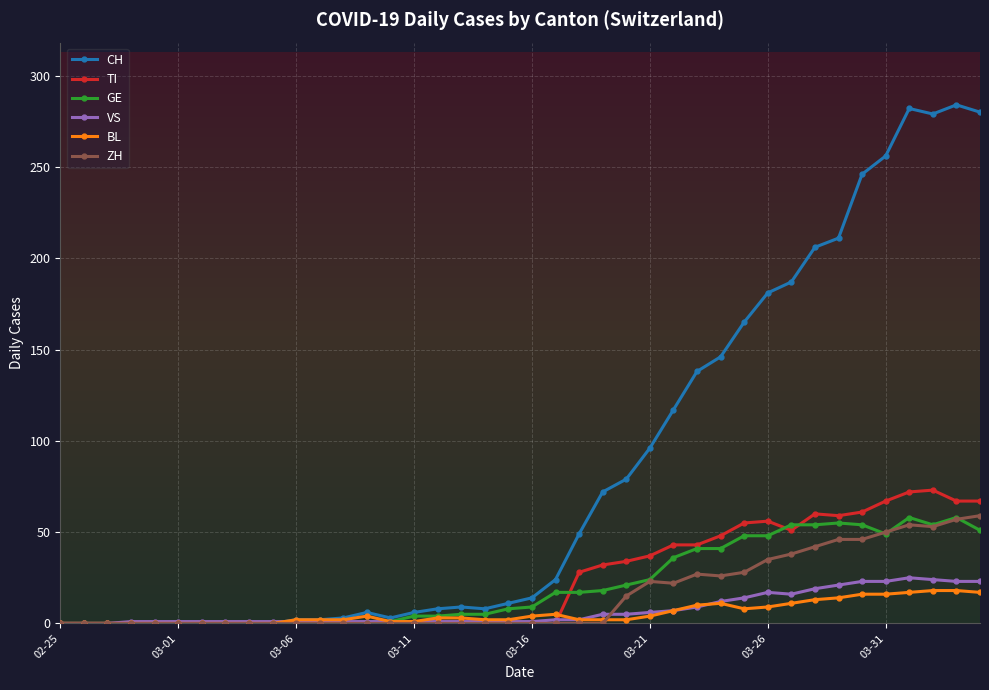

True or false: VS has more than 1 interior local peaks.

True